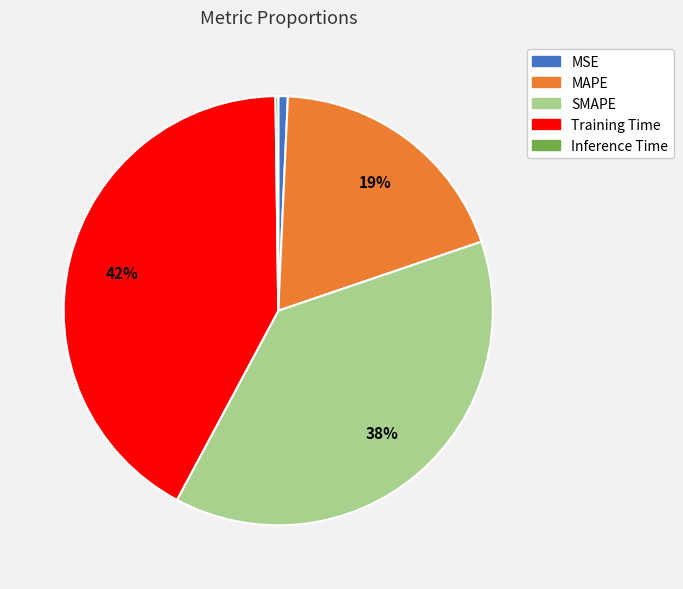

To the nearest percent, what is the average slice percentage?

20%